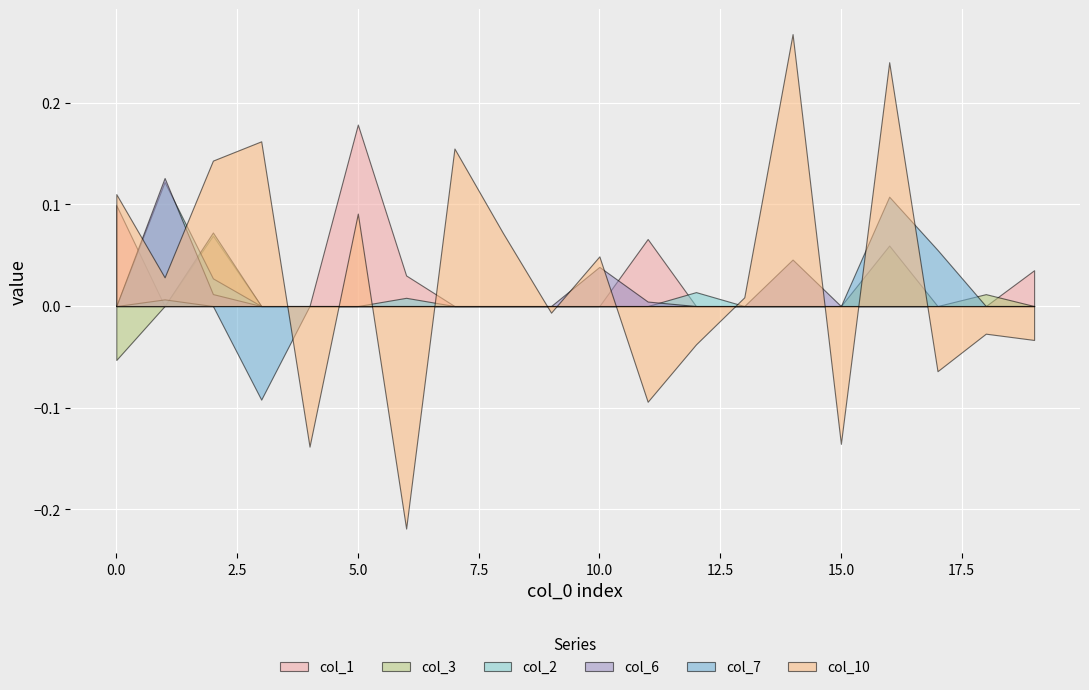

At how many categories does at least one series exceed 0?

17